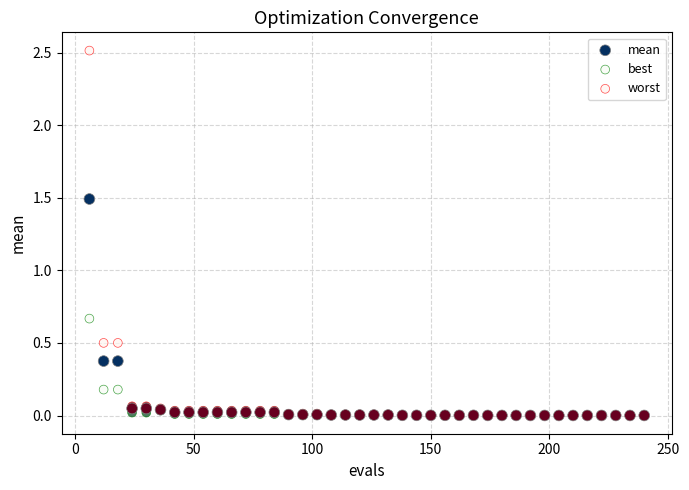

Which series contains the highest Y value?

worst